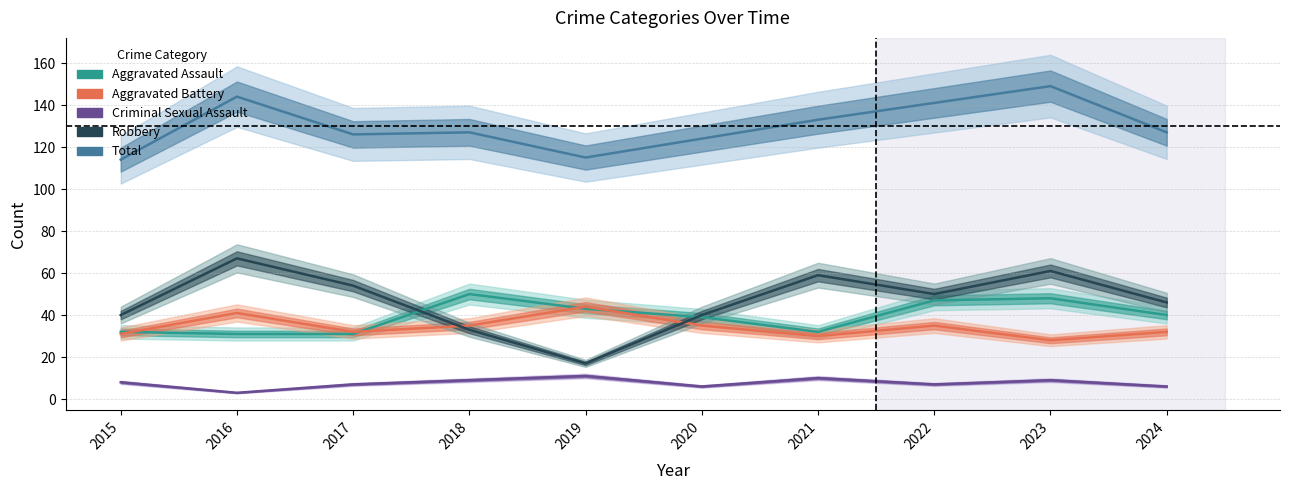

What is the total value across all series at 2016?

286